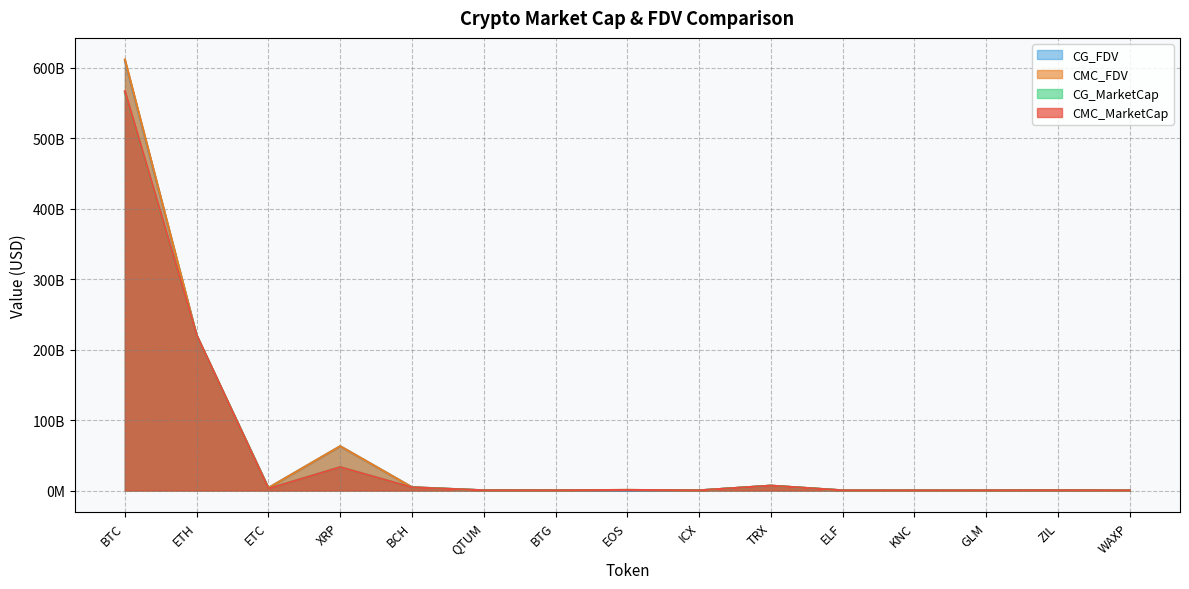

What is the greatest value displayed?

611755550448.4